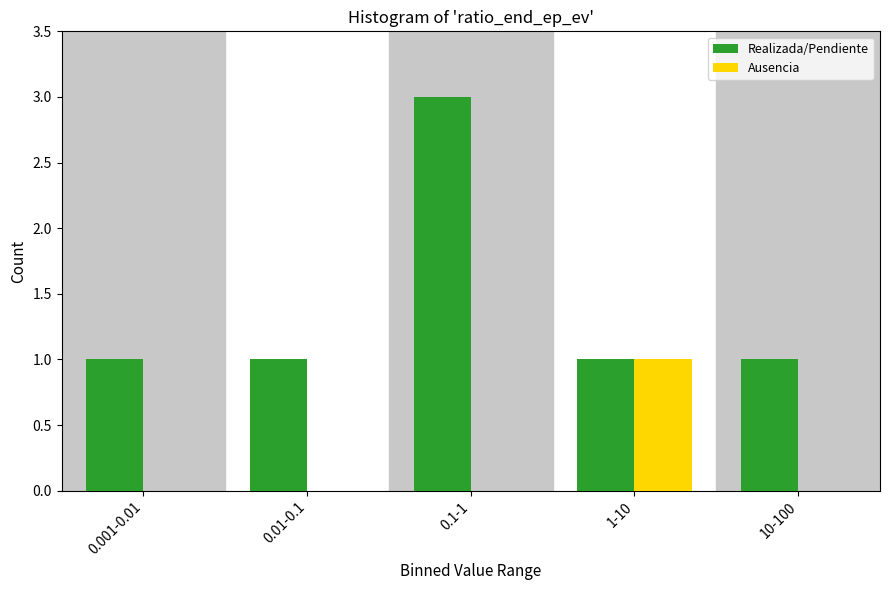

Reading left to right, what are all the values shown in this chart?

Realizada/Pendiente: 0.001-0.01=1	0.01-0.1=1	0.1-1=3	1-10=1	10-100=1
Ausencia: 0.001-0.01=0	0.01-0.1=0	0.1-1=0	1-10=1	10-100=0